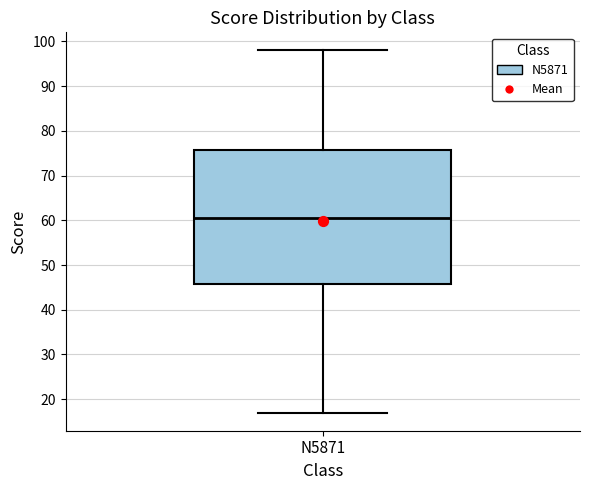

Transcribe this box plot: give where the median line is, the range the box spans, and where the two whiskers end, as read against the y-axis. The values are not printed on the chart, so give them approximately, as read against the axis.

median 61, box 46 to 76, whiskers 17 to 98